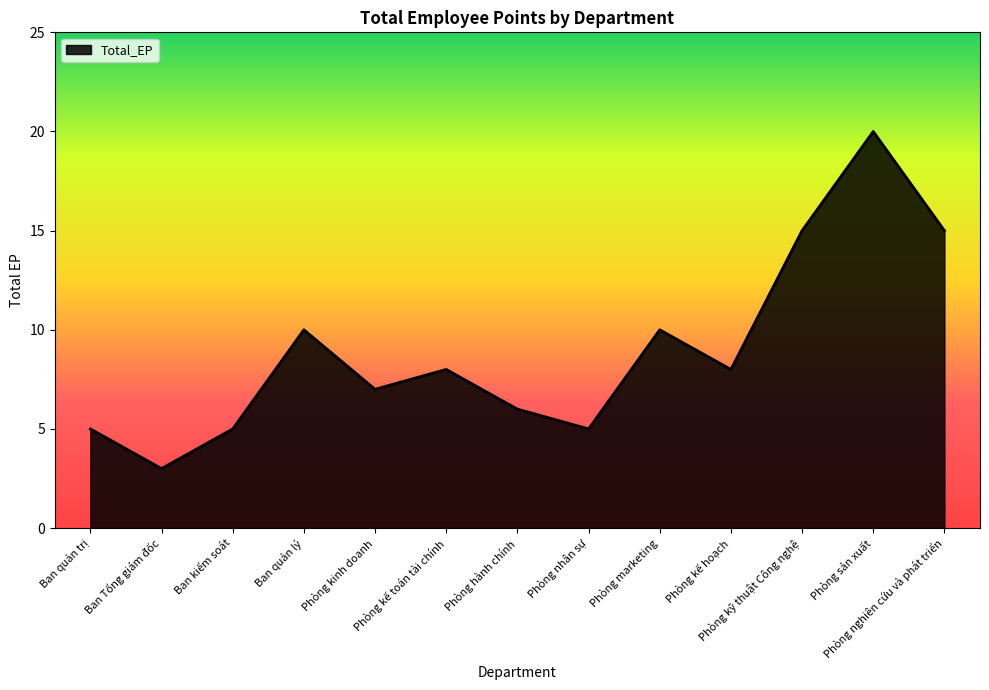

What is the minimum value shown in the chart?

3